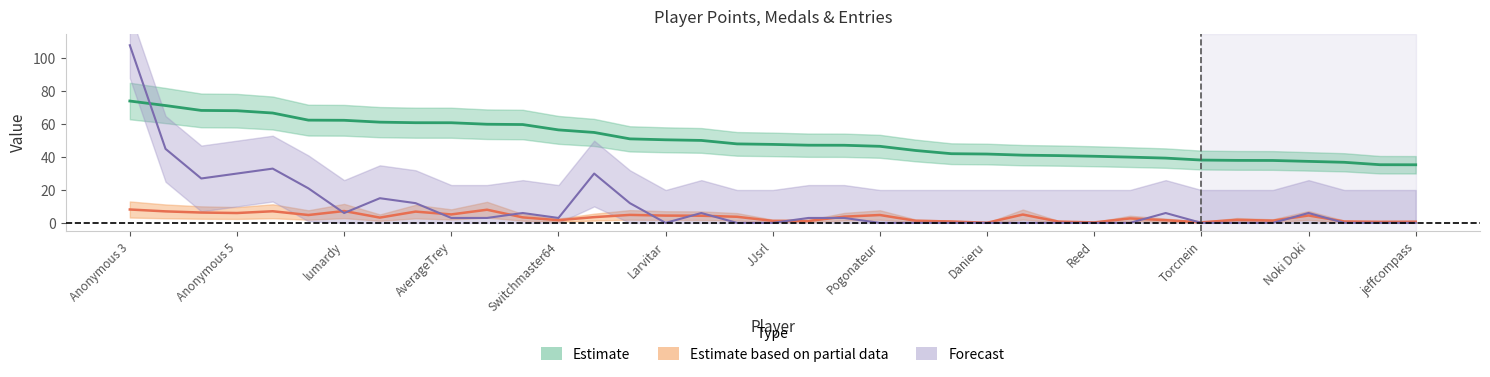

In Medals, how many points are higher than both neighbors (excluding endpoints)?

7